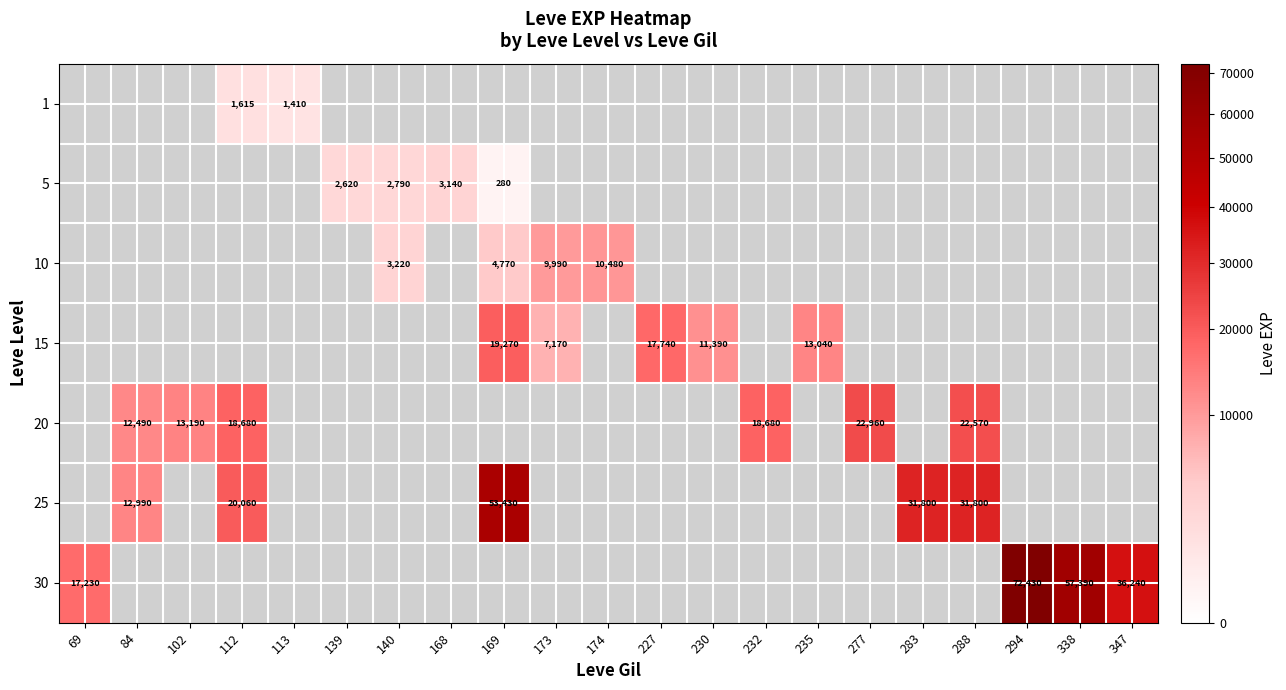

True or false: 20 has a value of 18680 at 232.

True